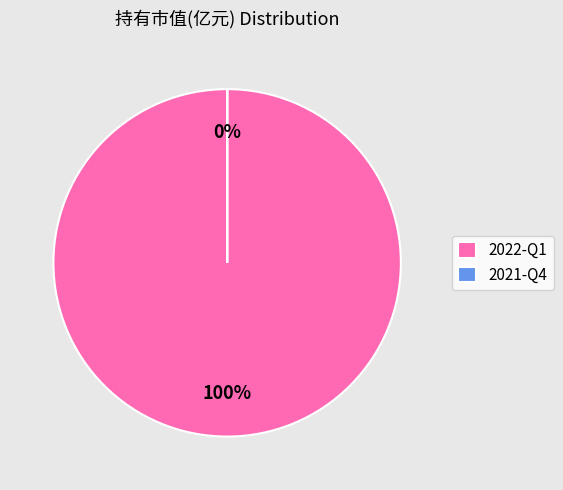

Rank the categories by value from lowest to highest.

2021-Q4, 2022-Q1